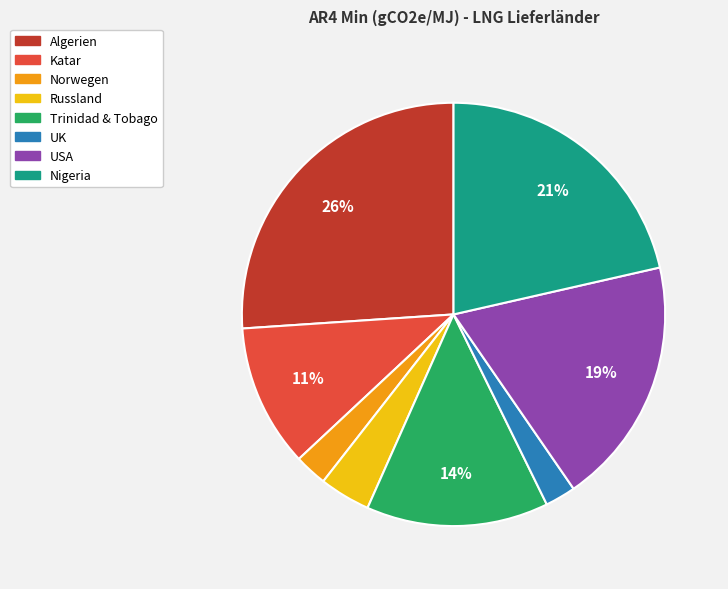

To the nearest percent, what is the difference between the largest and smallest slice percentages?

24%